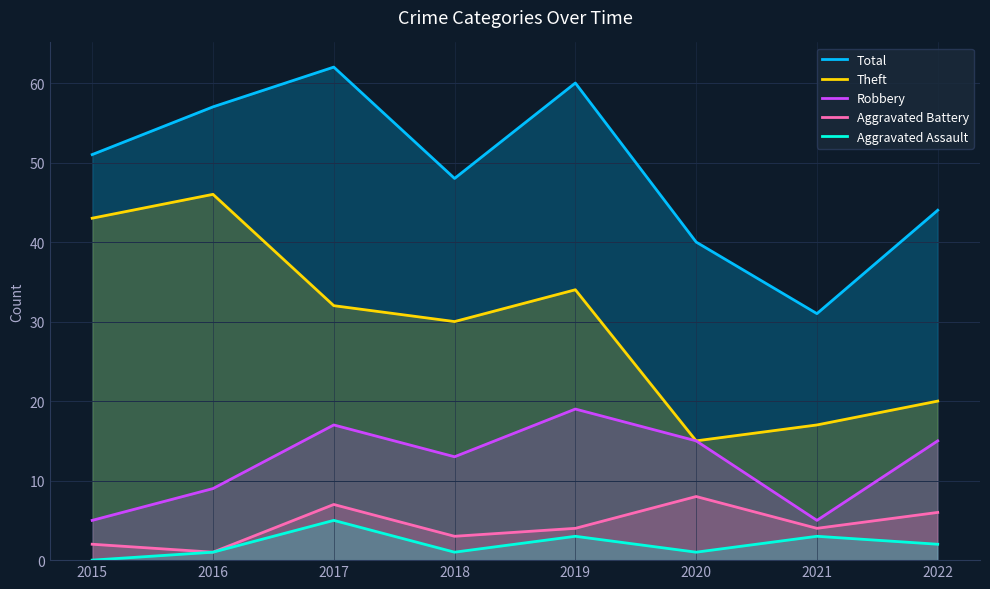

What is the total value across all series at 2022?

87